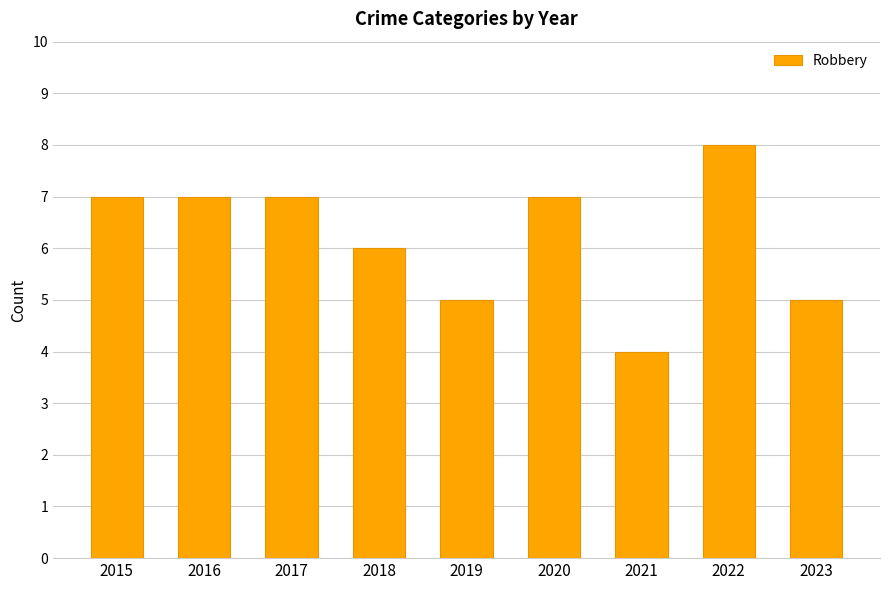

What is the average value?

6